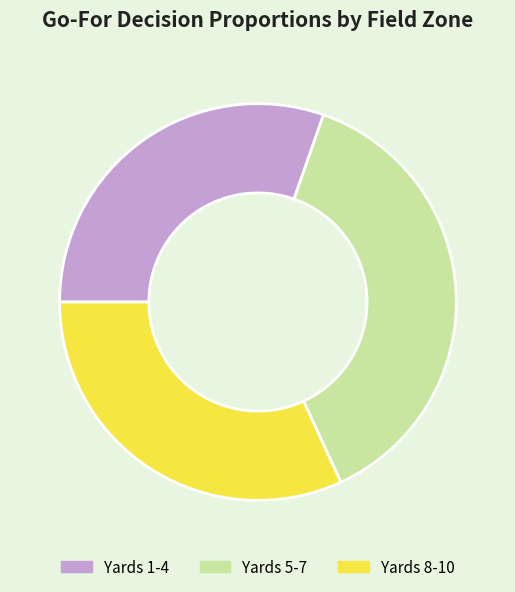

The Yards 1-4 slice represents 40% of the pie. True or false?

False